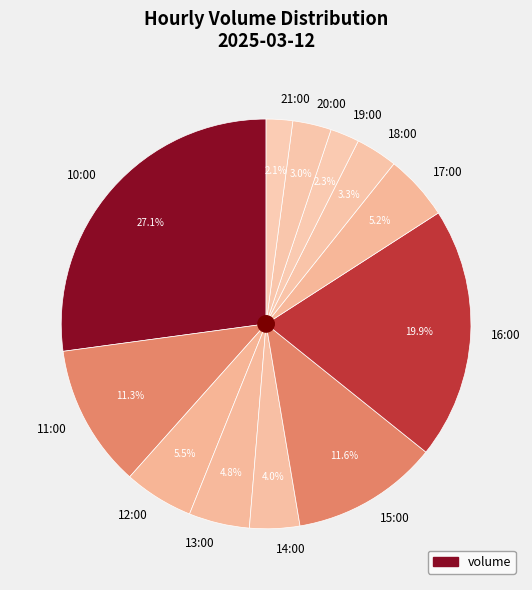

To the nearest percent, what is the difference between the 15:00 and 20:00 slice percentages?

9%